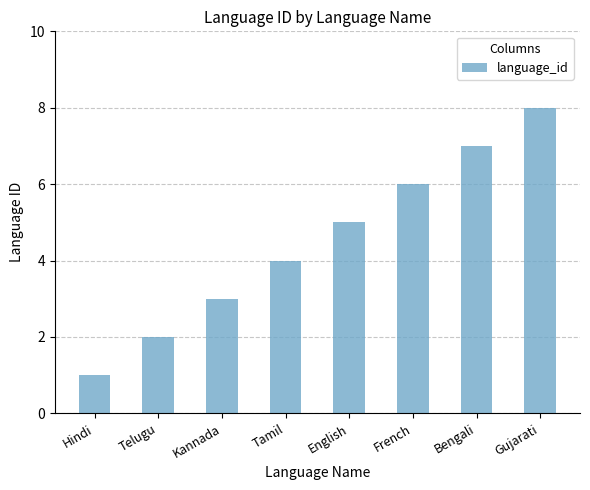

Reading left to right, what are all the values shown in this chart?

Hindi=1	Telugu=2	Kannada=3	Tamil=4	English=5	French=6	Bengali=7	Gujarati=8